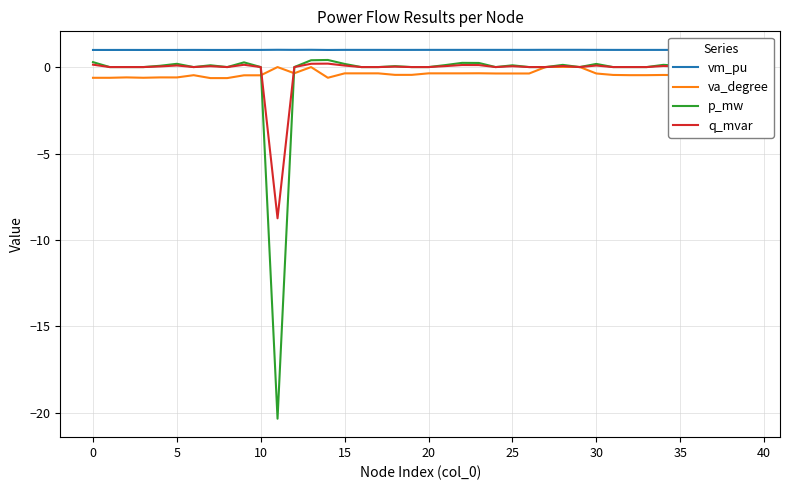

What are all the series names shown in the legend?

vm_pu, va_degree, p_mw, q_mvar